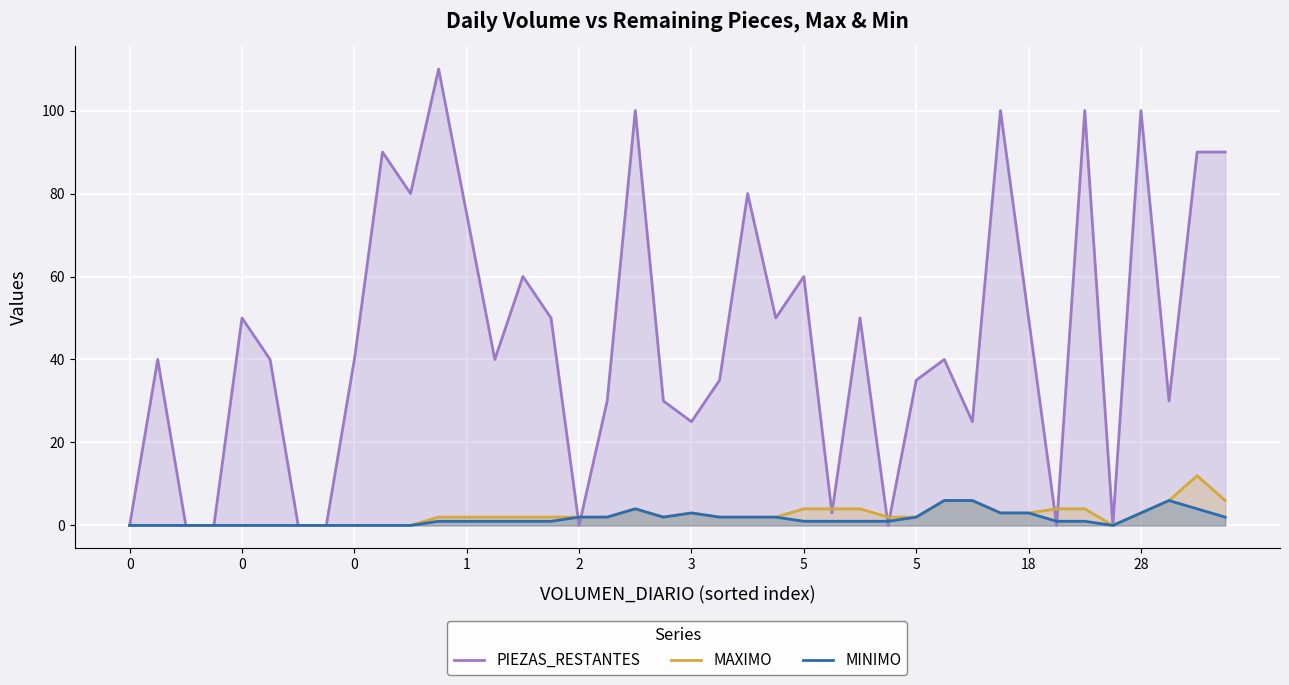

What is the sum of all MINIMO values?

65